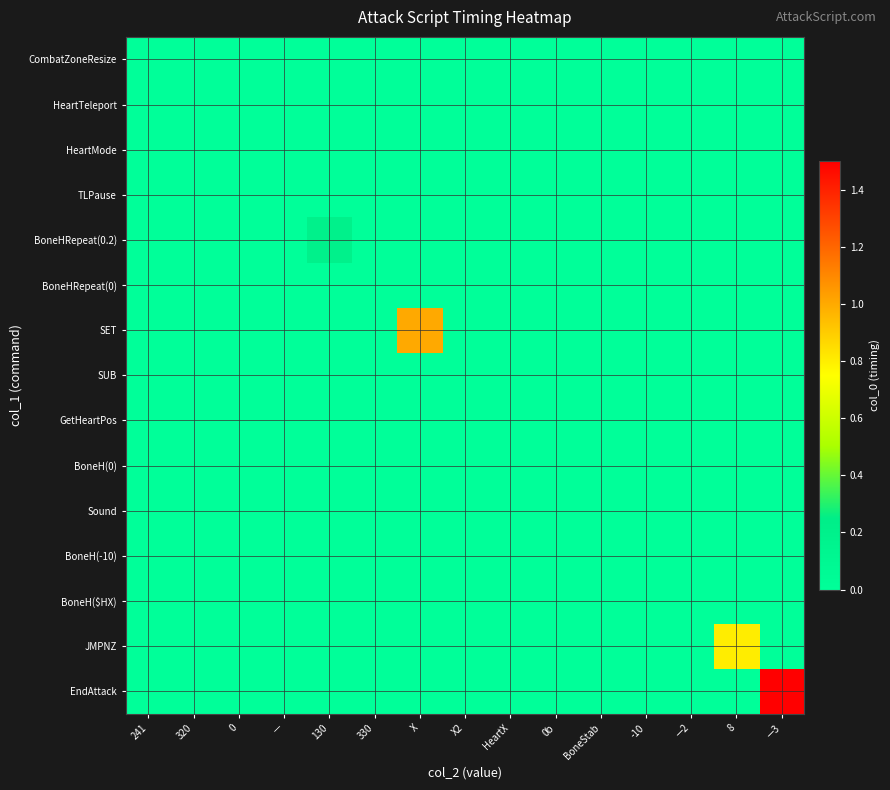

At how many categories does at least one series exceed 0?

4